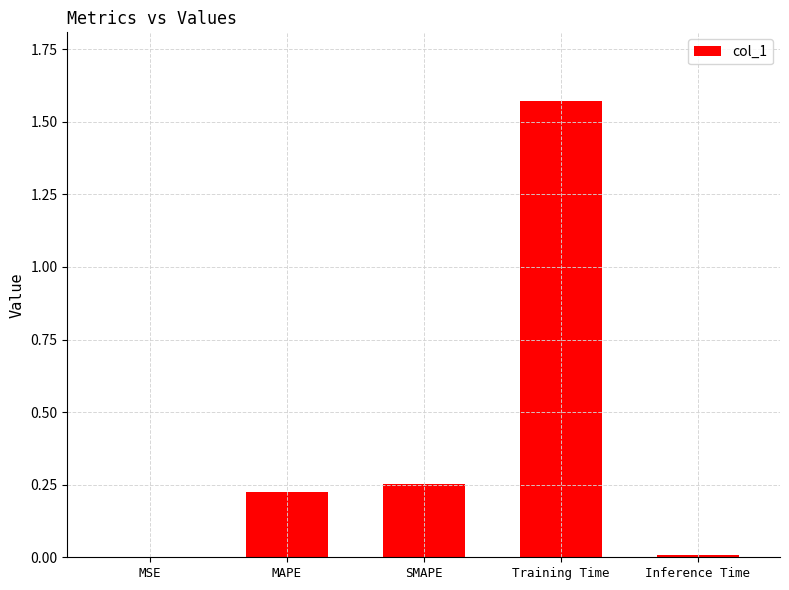

Between MSE and SMAPE, which is larger?

SMAPE